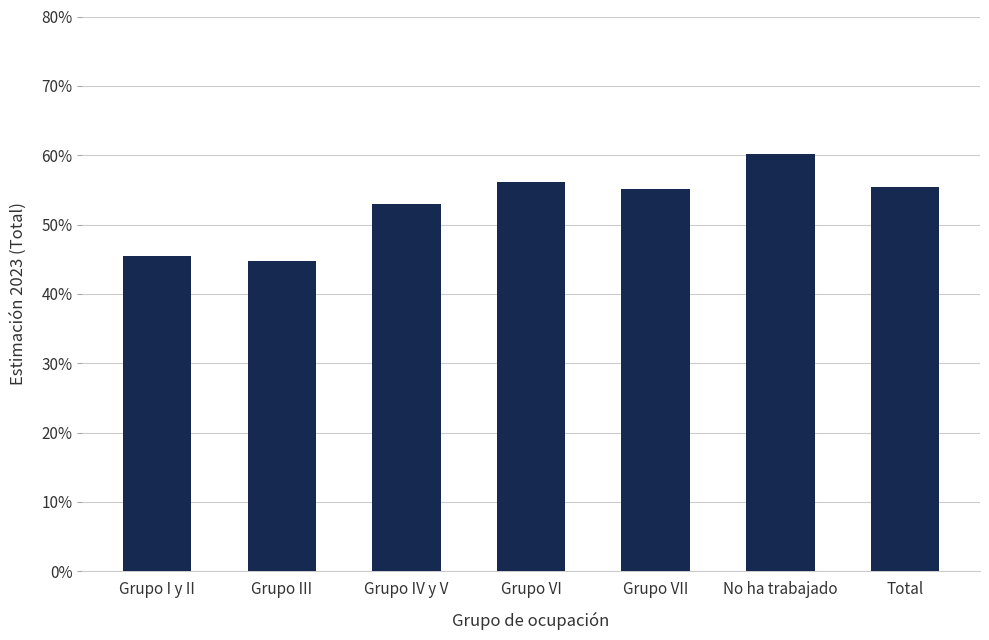

What is the label of the 5th bar from the right?

Grupo IV y V